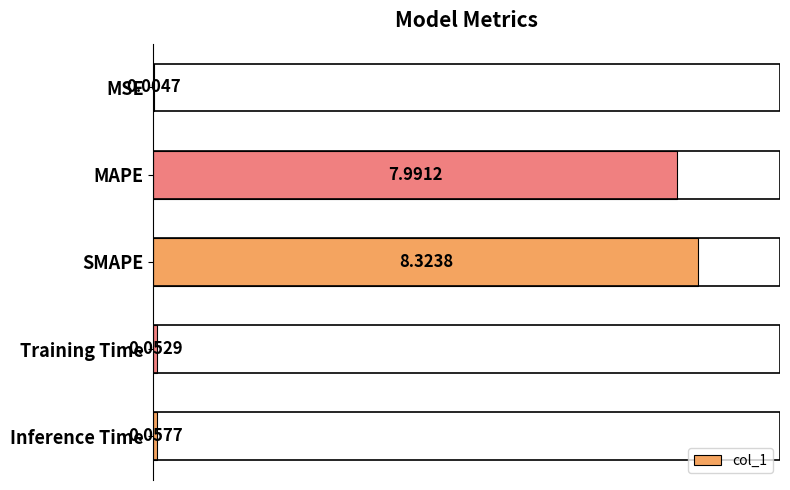

What is the change in value from MAPE to SMAPE?

+0.3